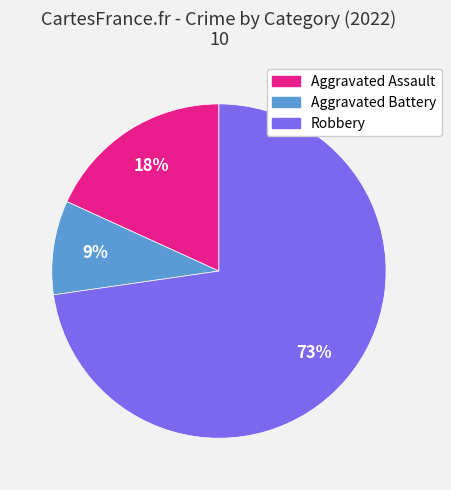

True or false: Aggravated Assault accounts for 24% of the total.

False